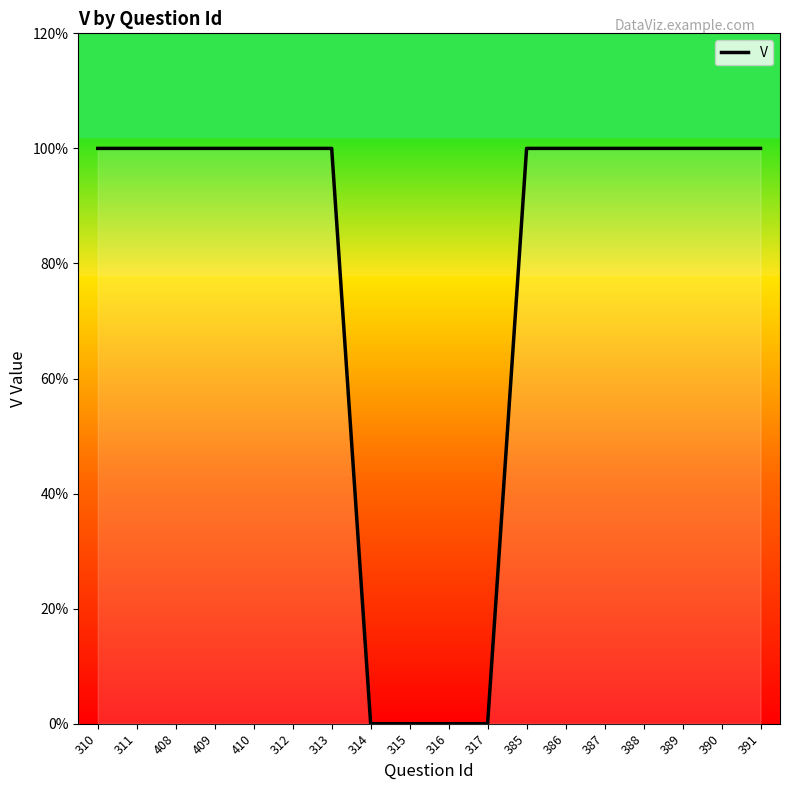

Is this an area chart (filled region under the line)?

Yes